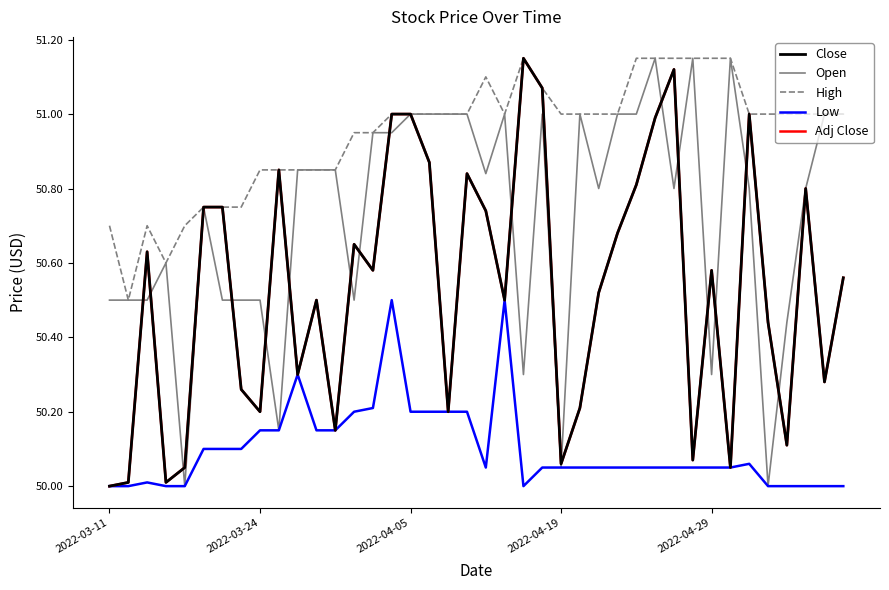

Does the chart display data point markers on the line(s)?

No